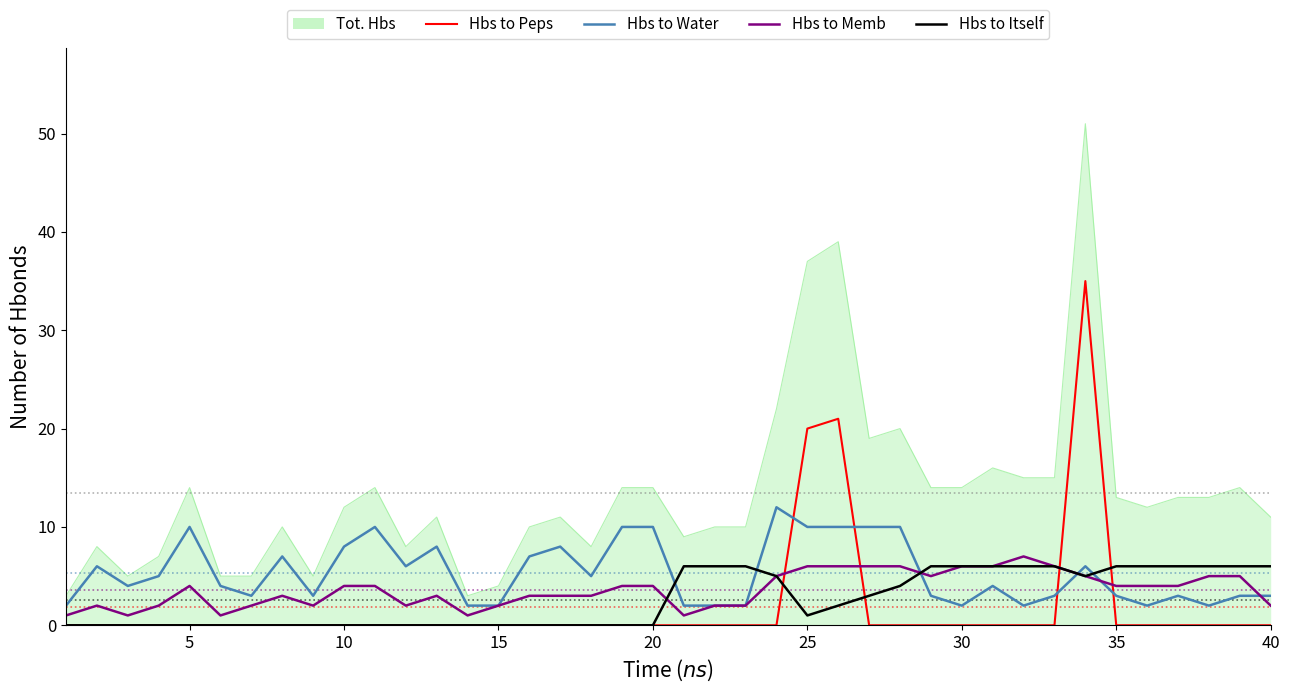

True or false: Hbs to Itself and Tot. Hbs cross at least once.

False